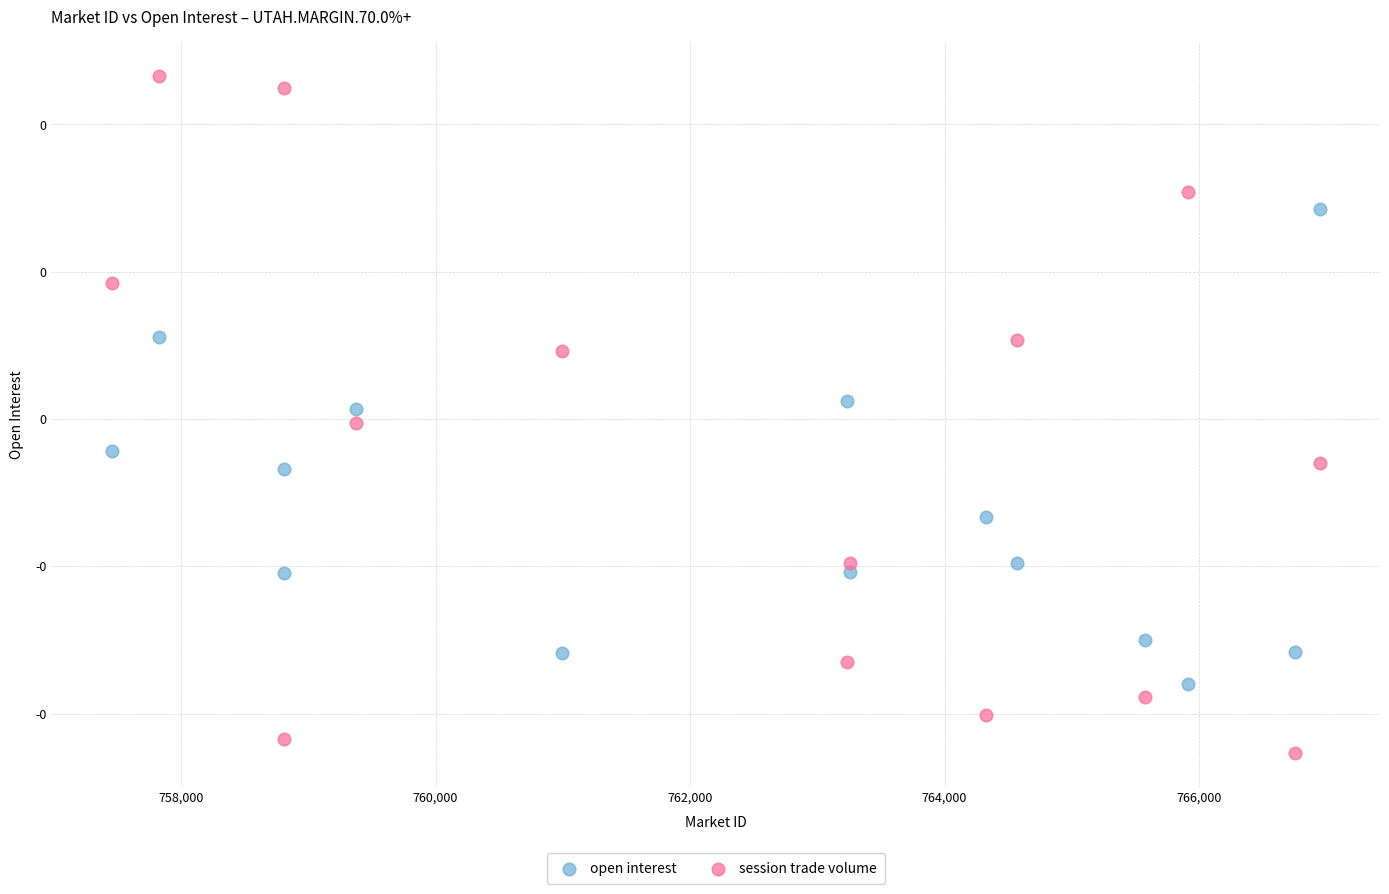

What are all the series names shown in the legend?

open interest, session trade volume